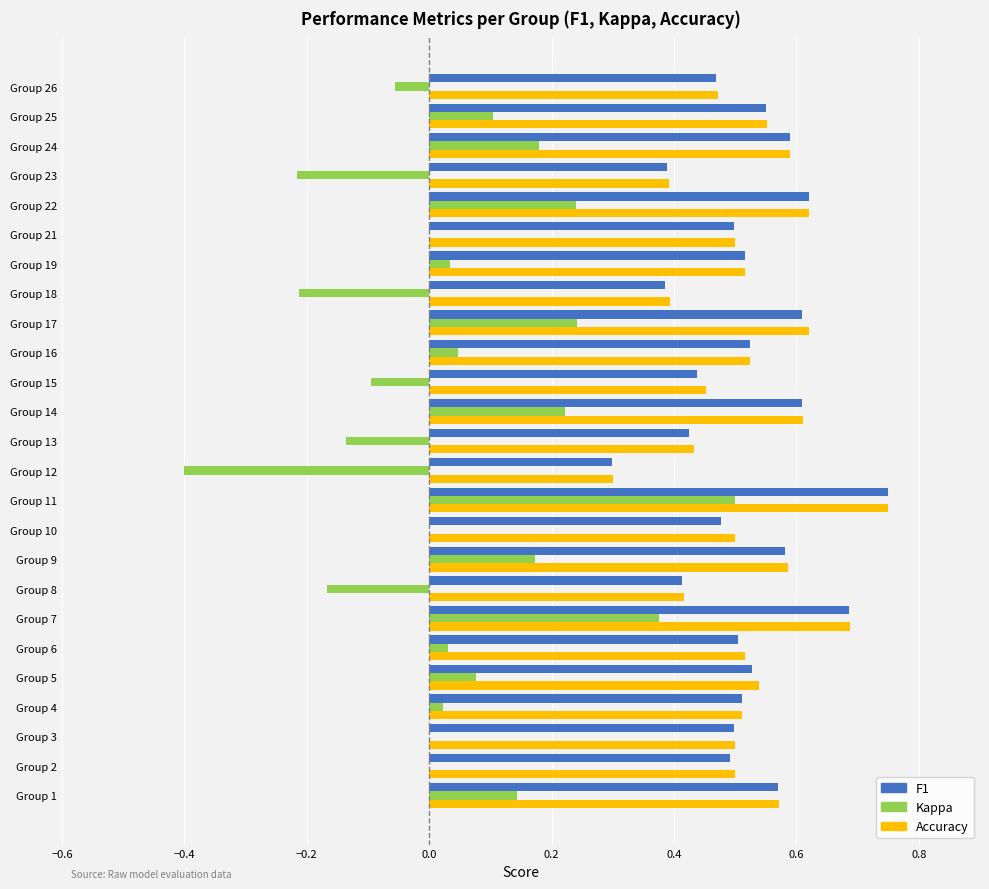

Is the value of F1 at Group 24 greater than the value of Kappa at Group 19?

Yes